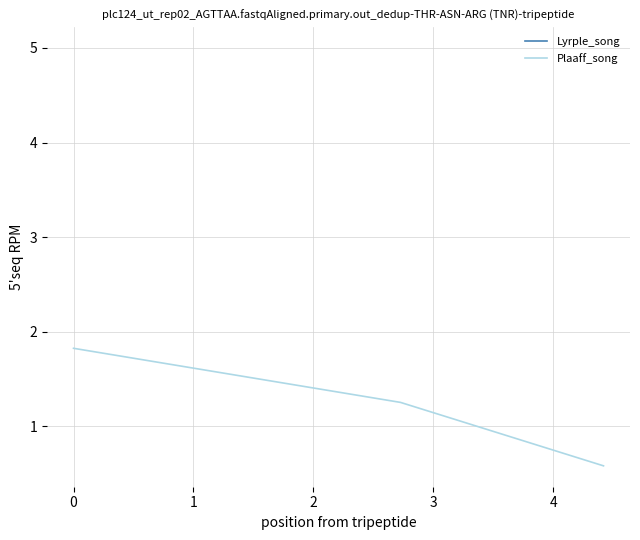

What is the average value?

1.2